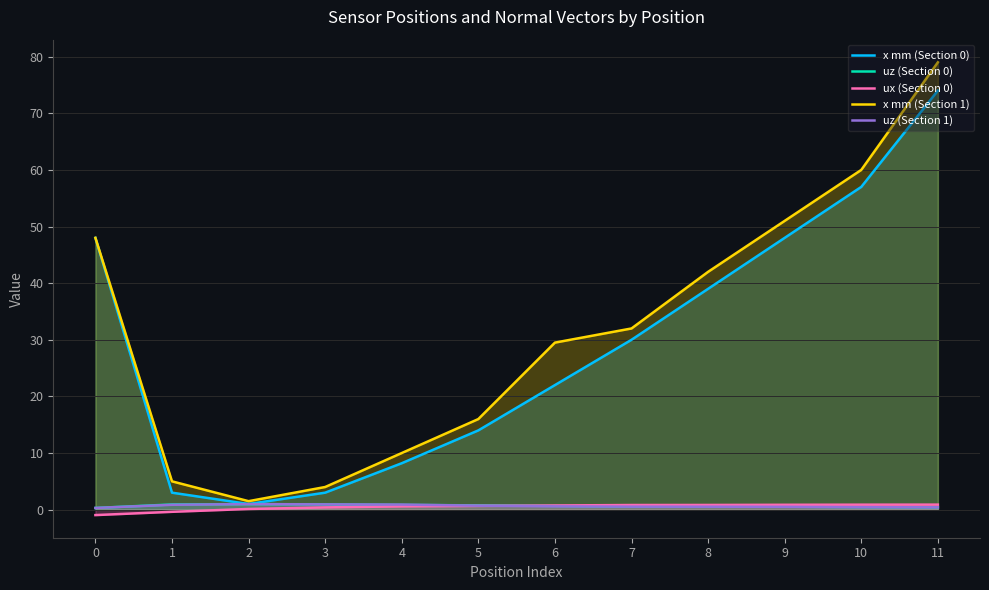

What is the value of the ux (Section 0) point at the 6th from the left?

0.7